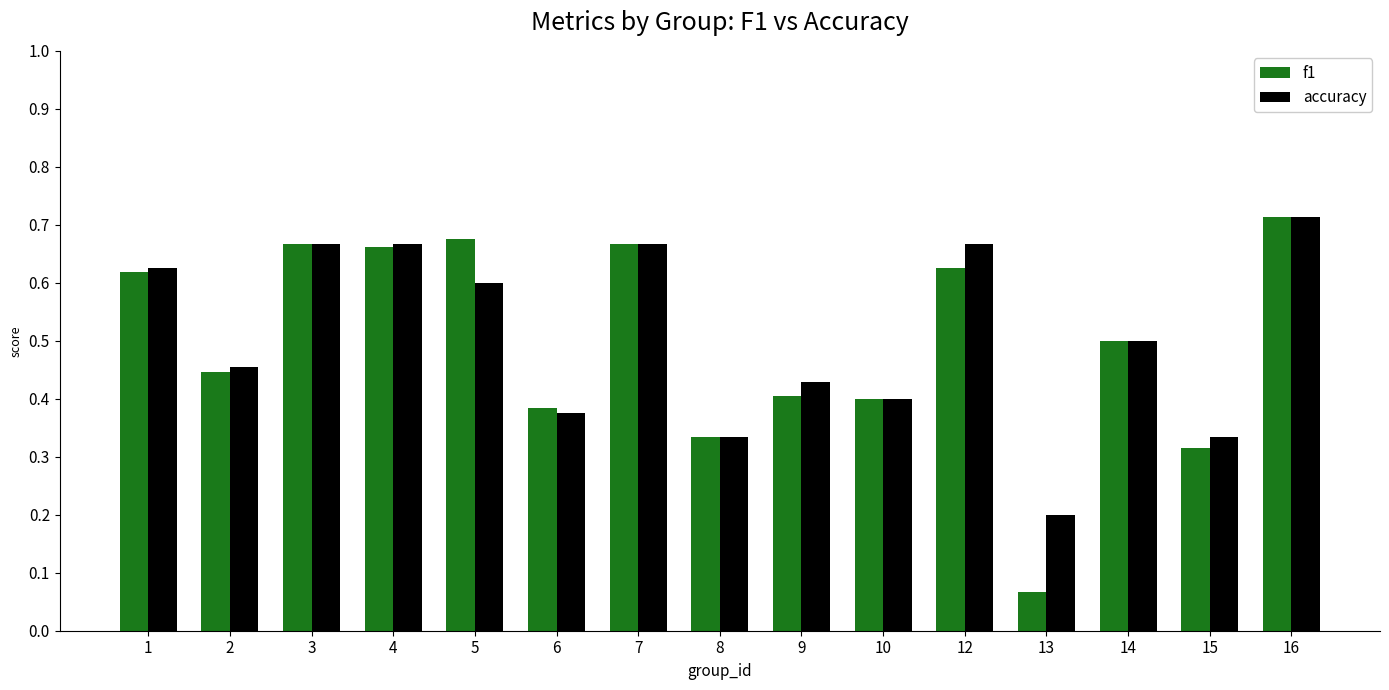

The value of accuracy at 9 is 0.4. True or false?

True